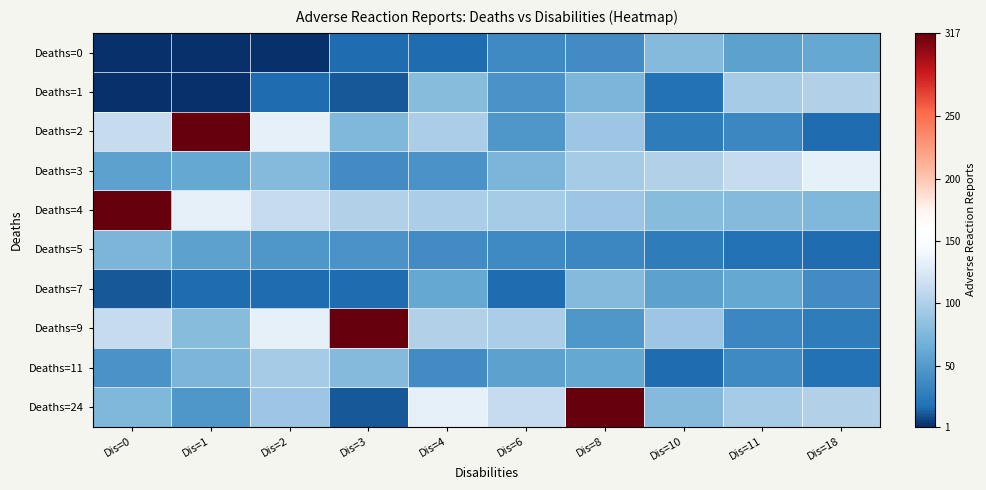

Between Dis=1 and Dis=4, which is larger?

Dis=4